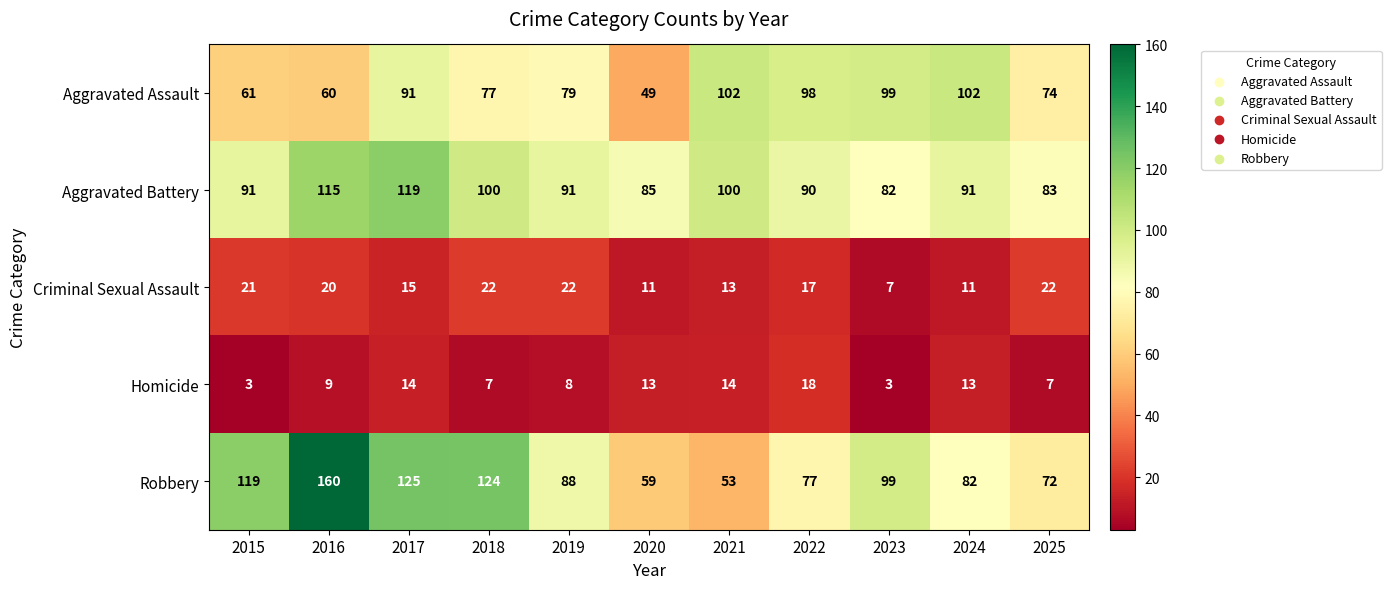

How many distinct data groups are displayed?

5